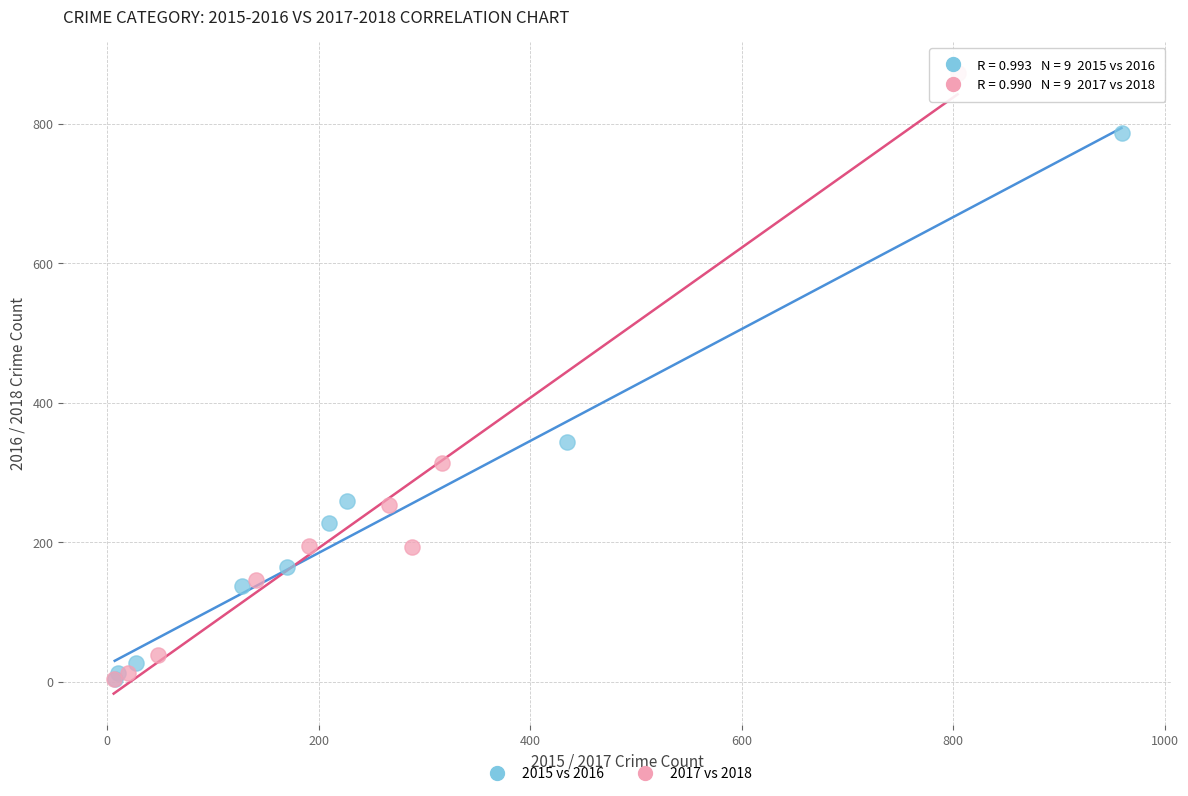

Which series reaches the maximum Y coordinate?

2017 vs 2018